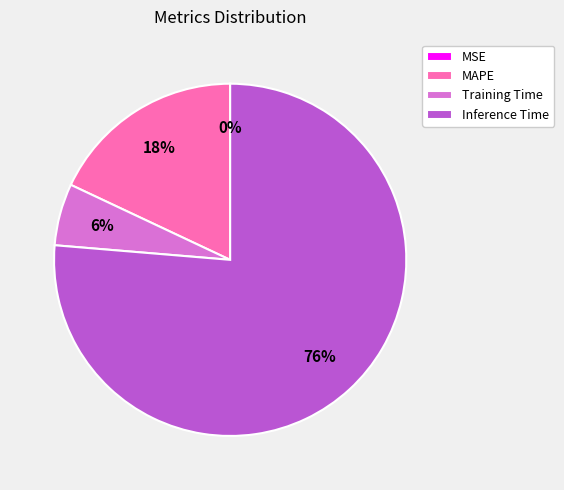

Is the sum of MAPE and Training Time greater than half?

No